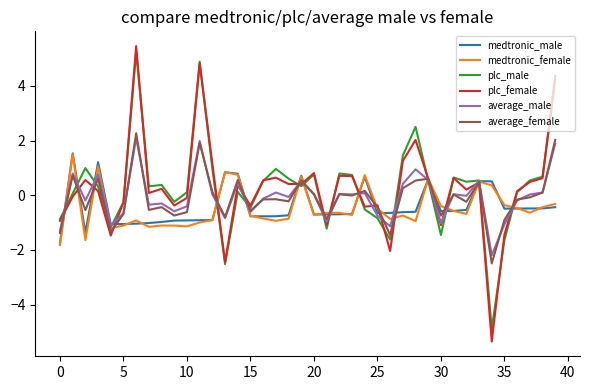

At how many categories does at least one series exceed 5?

1